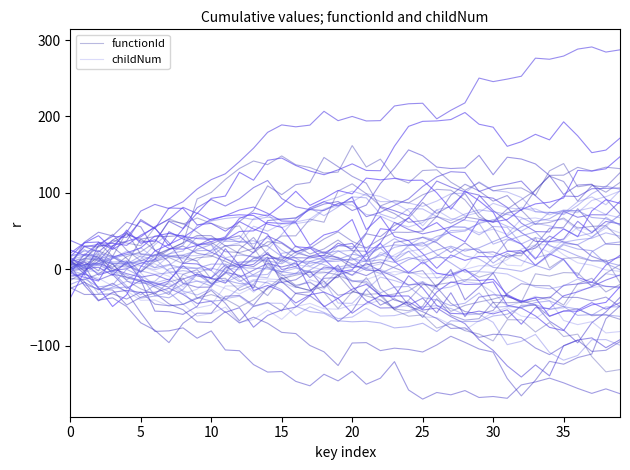

List the series in order of their peak value, lowest first.

functionId, childNum